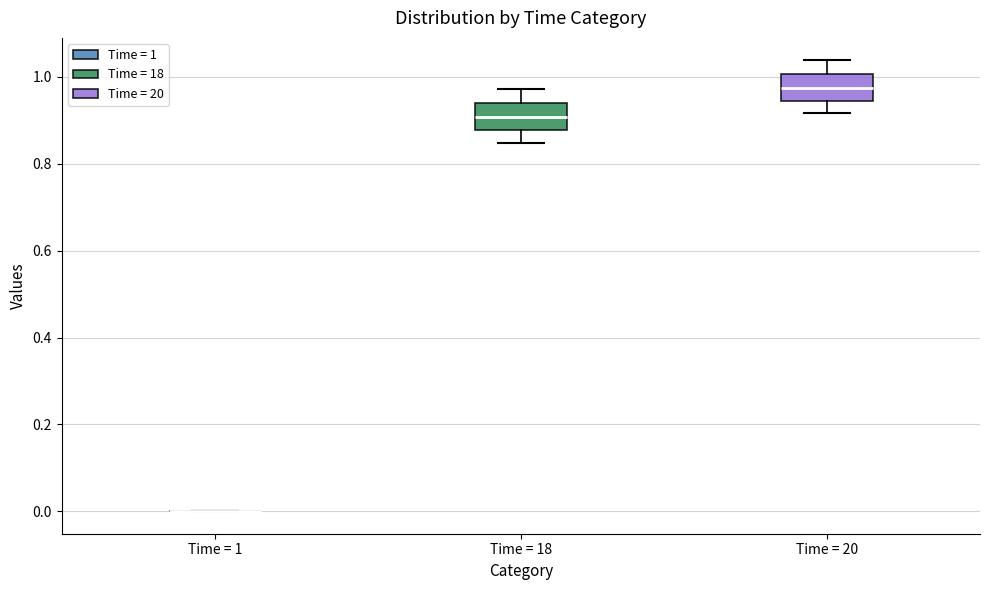

Reading left to right, transcribe this box plot: for each box, give where its median line is, the range the box spans, and where its two whiskers end, as read against the y-axis. The values are not printed on the chart, so give them approximately, as read against the axis.

Time = 1: box collapsed to a line at 0.00, whiskers 0.00 to 0.00
Time = 18: median 0.90, box 0.88 to 0.94, whiskers 0.84 to 0.98
Time = 20: median 0.98, box 0.94 to 1.00, whiskers 0.92 to 1.04